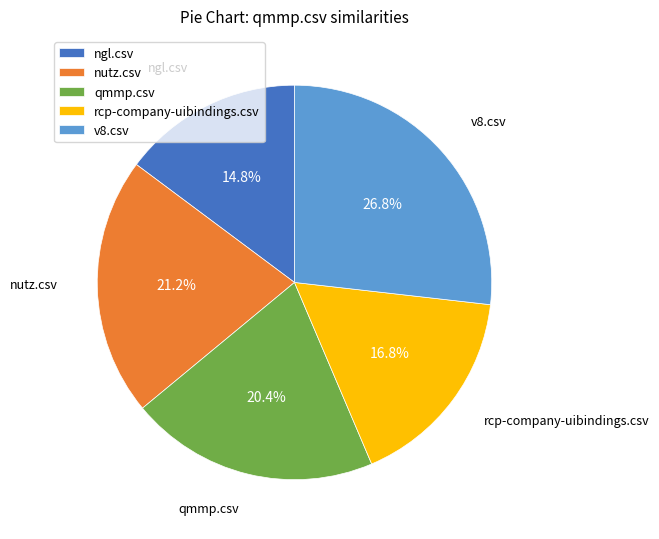

Do v8.csv and nutz.csv together represent more than half of the pie?

No